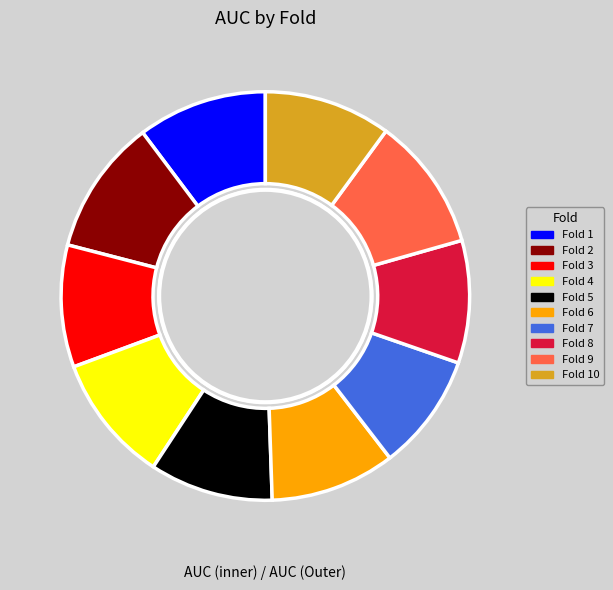

What is the smallest slice in the pie chart?

Fold 7